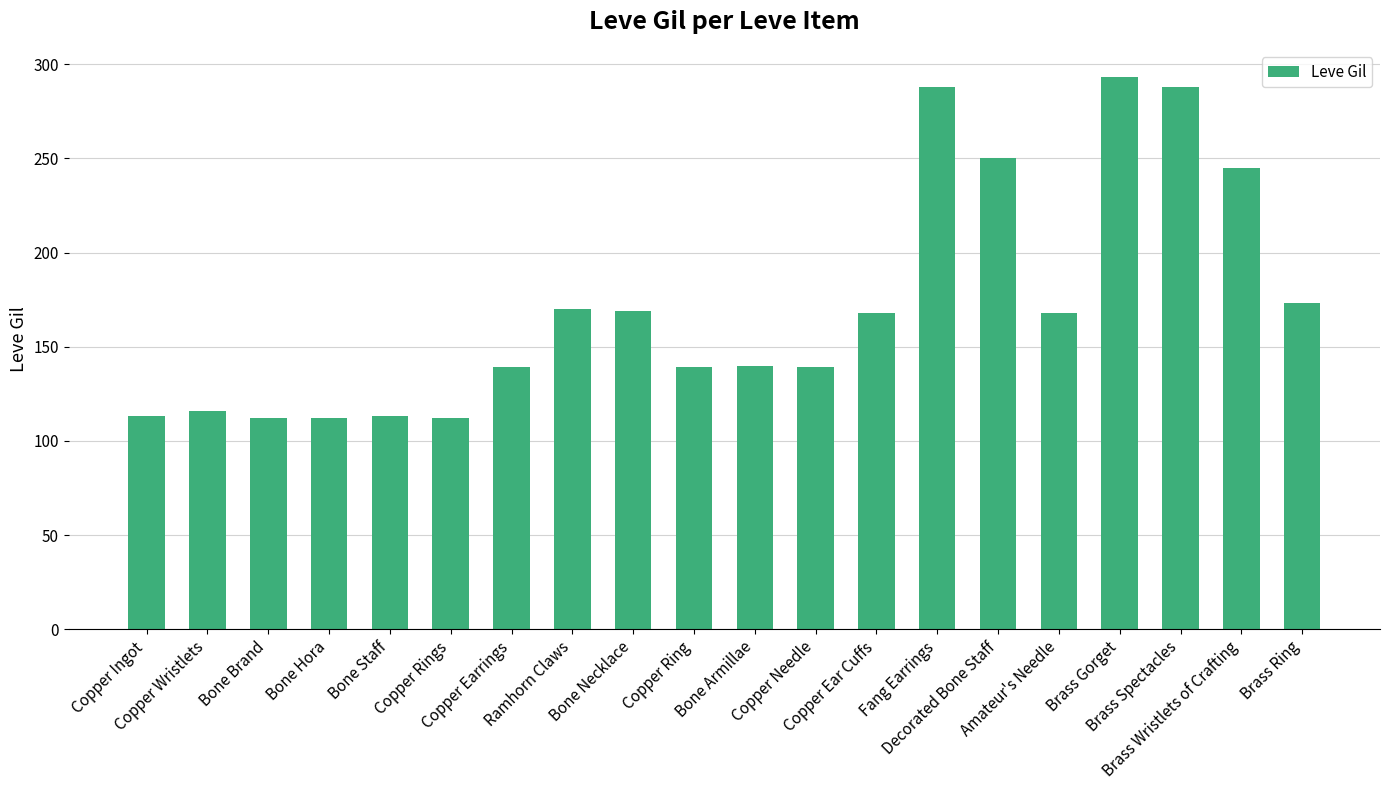

Between Copper Needle and Bone Staff, which is larger?

Copper Needle